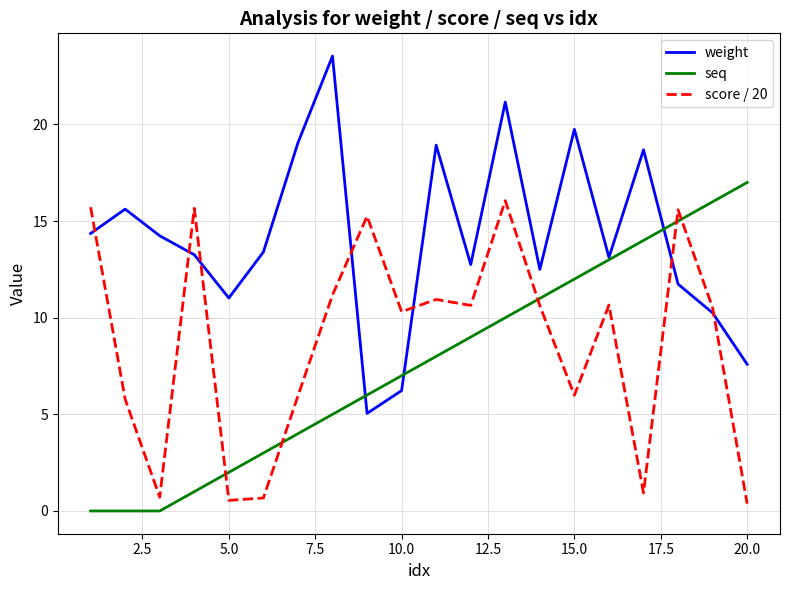

Which series has the largest total across all categories?

weight